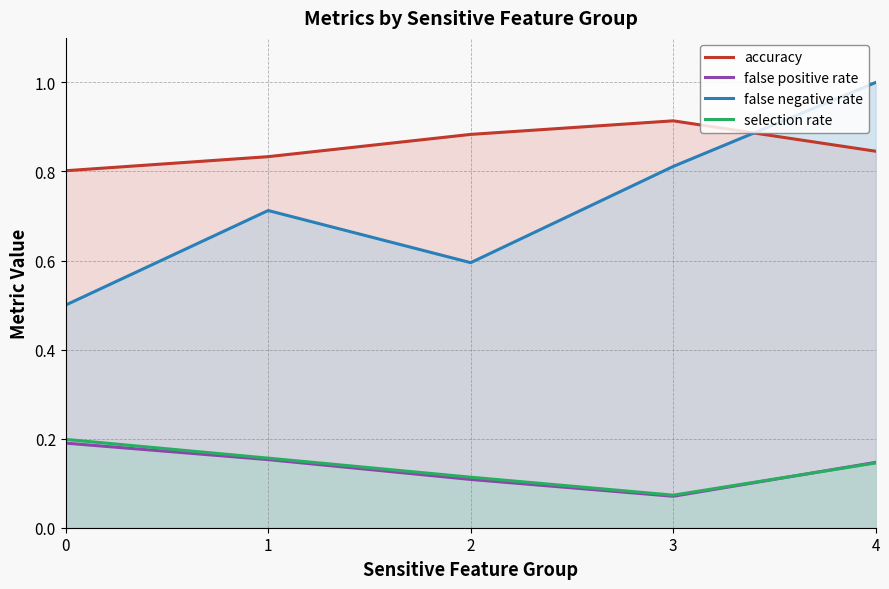

The value of accuracy at 2 is 1.2. True or false?

False